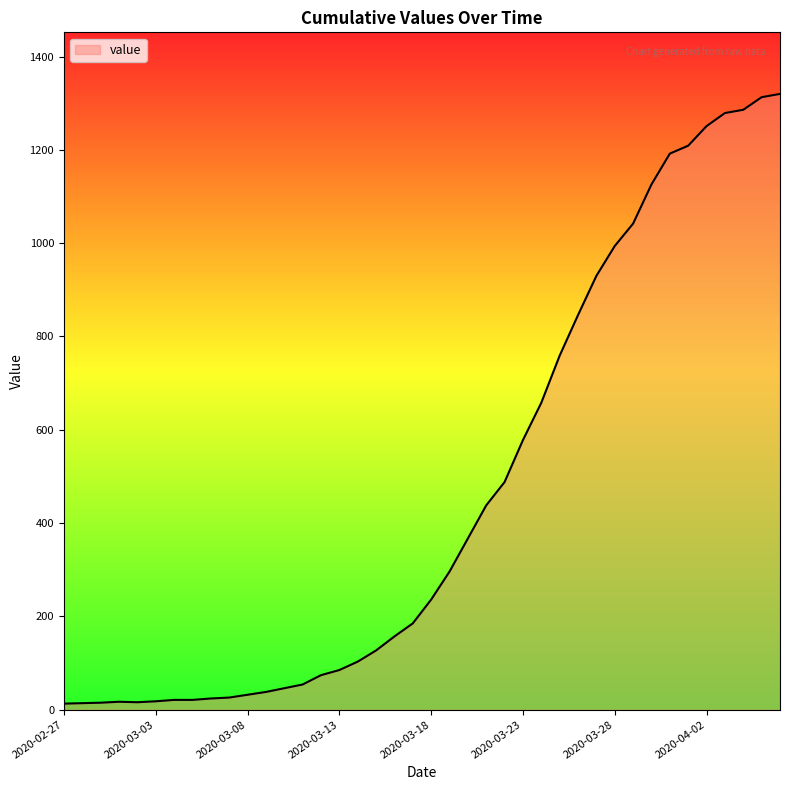

What is the greatest value displayed?

1320